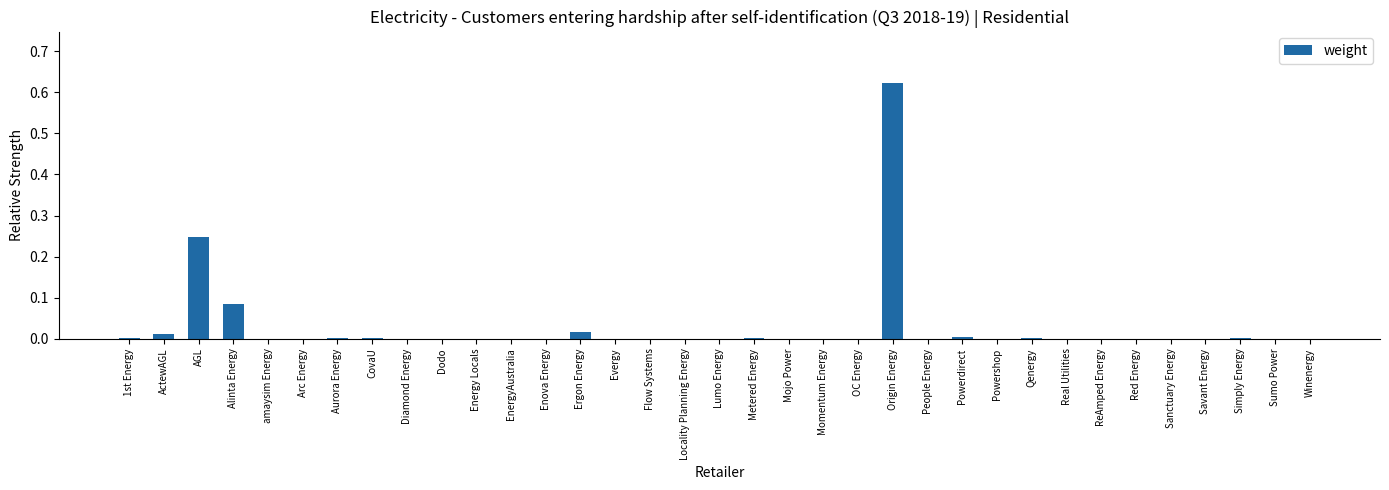

Which category has the highest value across all series?

Origin Energy